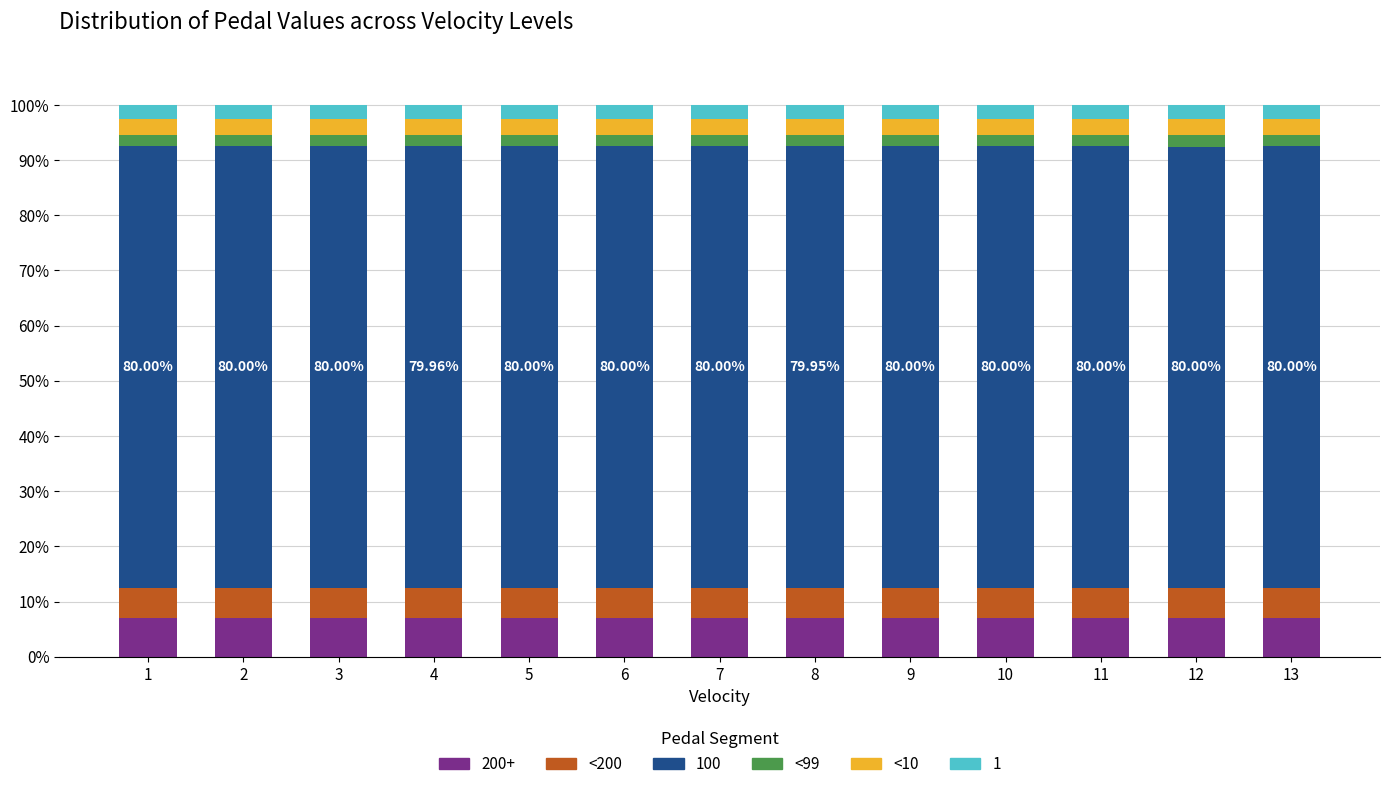

Which series has the widest spread of values?

<200